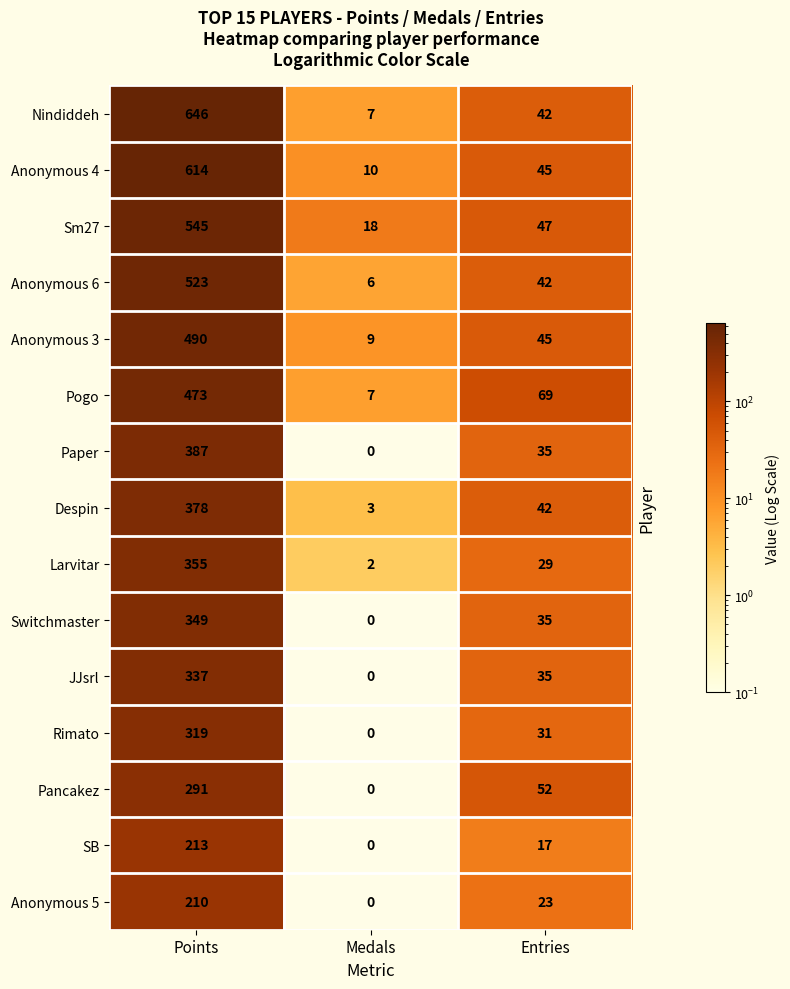

At which category is the sum across all series the highest?

Points